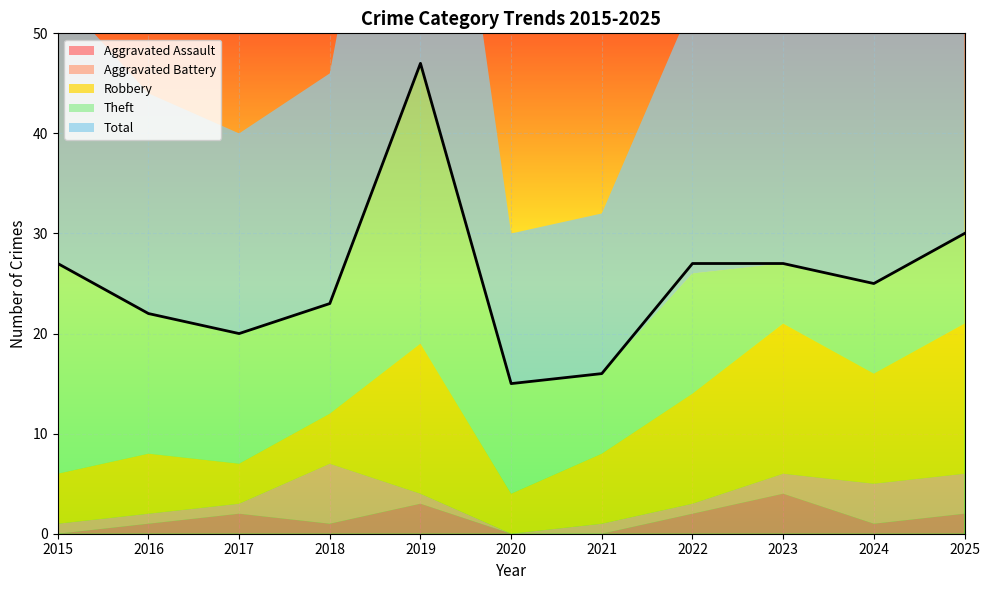

How many series are shown in this chart?

5